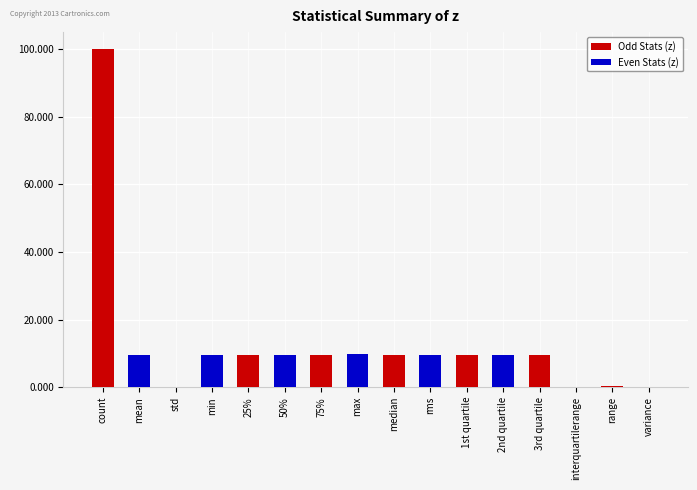

What are all the series names shown in the legend?

Odd Stats (z), Even Stats (z)